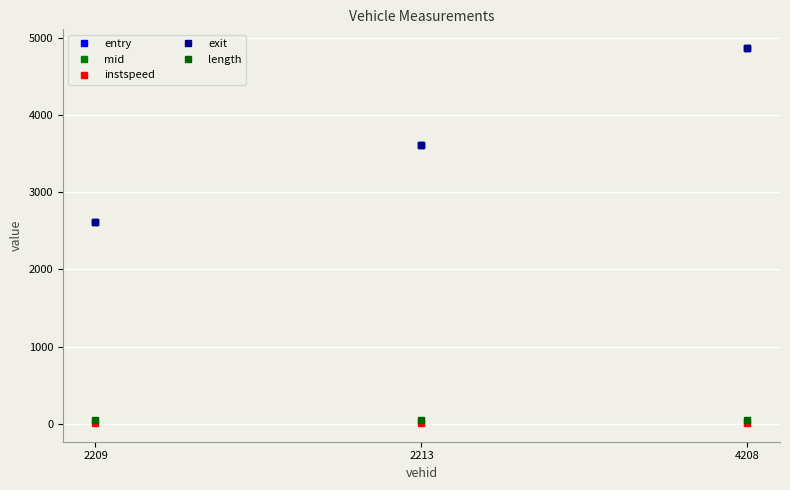

What value does the instspeed series have at 2213?

11.2